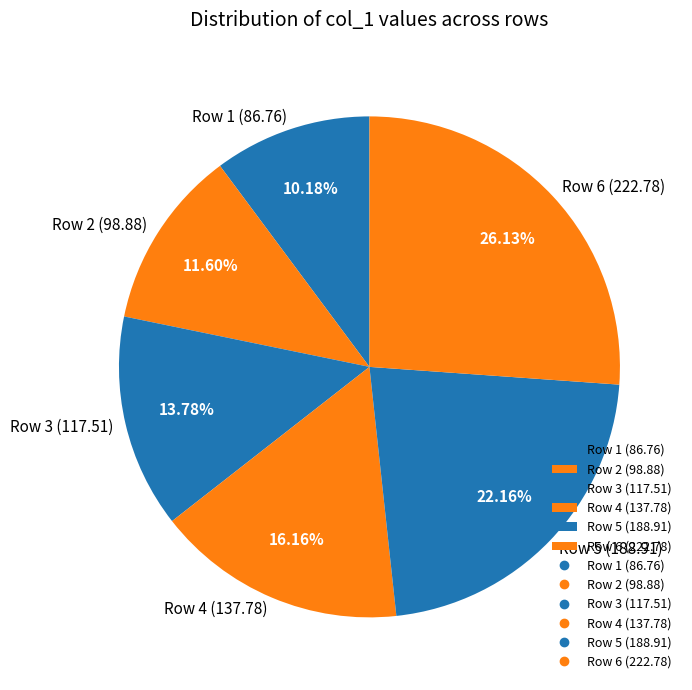

Is the sum of Row 3 (117.51) and Row 4 (137.78) greater than half?

No